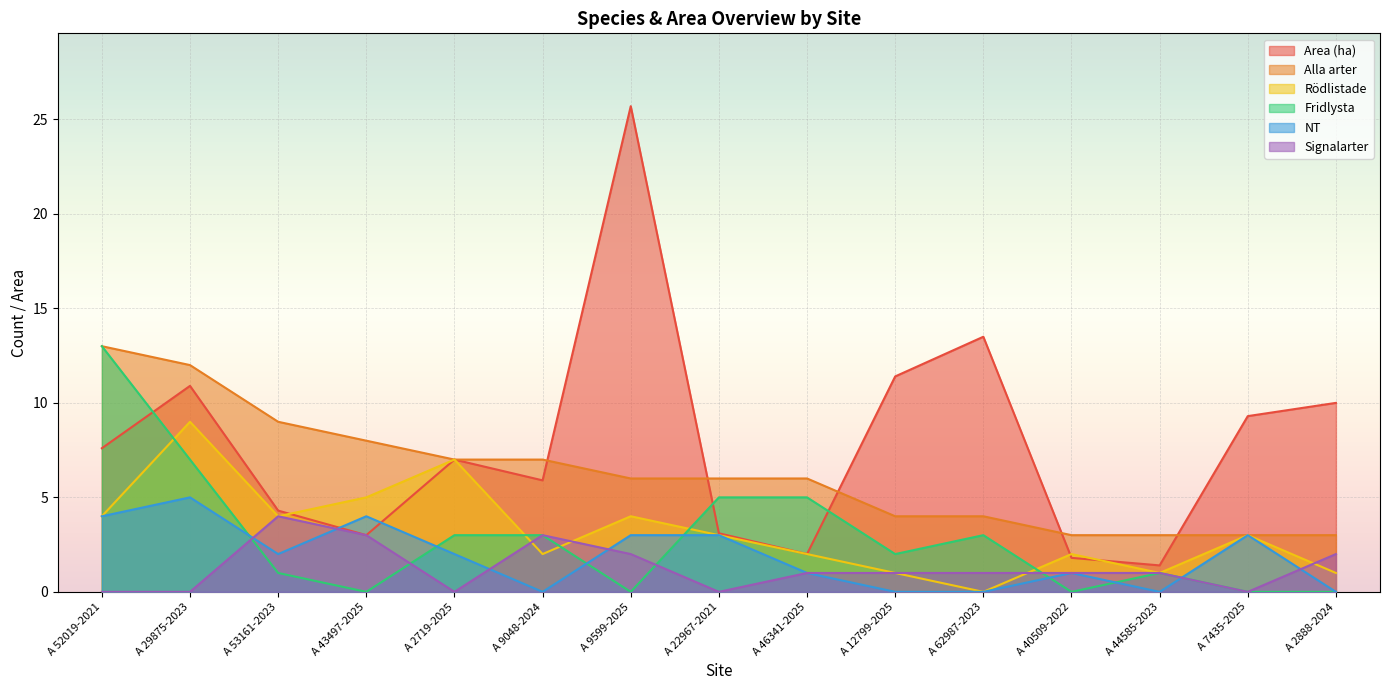

Reading left to right, transcribe all the data shown in this chart.

Area (ha): A 52019-2021=7.6	A 29875-2023=10.9	A 53161-2023=4.3	A 43497-2025=3.0	A 2719-2025=7.0	A 9048-2024=5.9	A 9599-2025=25.7	A 22967-2021=3.1	A 46341-2025=2.0	A 12799-2025=11.4	A 62987-2023=13.5	A 40509-2022=1.8	A 44585-2023=1.4	A 7435-2025=9.3	A 2888-2024=10.0
Alla arter: A 52019-2021=13.0	A 29875-2023=12.0	A 53161-2023=9.0	A 43497-2025=8.0	A 2719-2025=7.0	A 9048-2024=7.0	A 9599-2025=6.0	A 22967-2021=6.0	A 46341-2025=6.0	A 12799-2025=4.0	A 62987-2023=4.0	A 40509-2022=3.0	A 44585-2023=3.0	A 7435-2025=3.0	A 2888-2024=3.0
Rödlistade: A 52019-2021=4.0	A 29875-2023=9.0	A 53161-2023=4.0	A 43497-2025=5.0	A 2719-2025=7.0	A 9048-2024=2.0	A 9599-2025=4.0	A 22967-2021=3.0	A 46341-2025=2.0	A 12799-2025=1.0	A 62987-2023=0.0	A 40509-2022=2.0	A 44585-2023=1.0	A 7435-2025=3.0	A 2888-2024=1.0
Fridlysta: A 52019-2021=13.0	A 29875-2023=7.0	A 53161-2023=1.0	A 43497-2025=0.0	A 2719-2025=3.0	A 9048-2024=3.0	A 9599-2025=0.0	A 22967-2021=5.0	A 46341-2025=5.0	A 12799-2025=2.0	A 62987-2023=3.0	A 40509-2022=0.0	A 44585-2023=1.0	A 7435-2025=0.0	A 2888-2024=0.0
NT: A 52019-2021=4.0	A 29875-2023=5.0	A 53161-2023=2.0	A 43497-2025=4.0	A 2719-2025=2.0	A 9048-2024=0.0	A 9599-2025=3.0	A 22967-2021=3.0	A 46341-2025=1.0	A 12799-2025=0.0	A 62987-2023=0.0	A 40509-2022=1.0	A 44585-2023=0.0	A 7435-2025=3.0	A 2888-2024=0.0
Signalarter: A 52019-2021=0.0	A 29875-2023=0.0	A 53161-2023=4.0	A 43497-2025=3.0	A 2719-2025=0.0	A 9048-2024=3.0	A 9599-2025=2.0	A 22967-2021=0.0	A 46341-2025=1.0	A 12799-2025=1.0	A 62987-2023=1.0	A 40509-2022=1.0	A 44585-2023=1.0	A 7435-2025=0.0	A 2888-2024=2.0